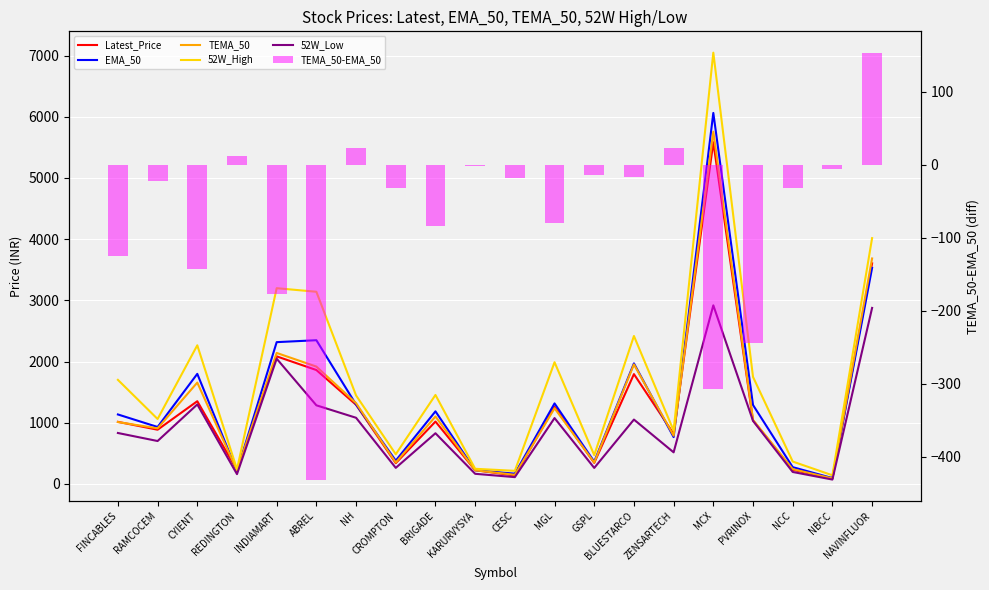

Which label corresponds to the largest value in the chart?

MCX